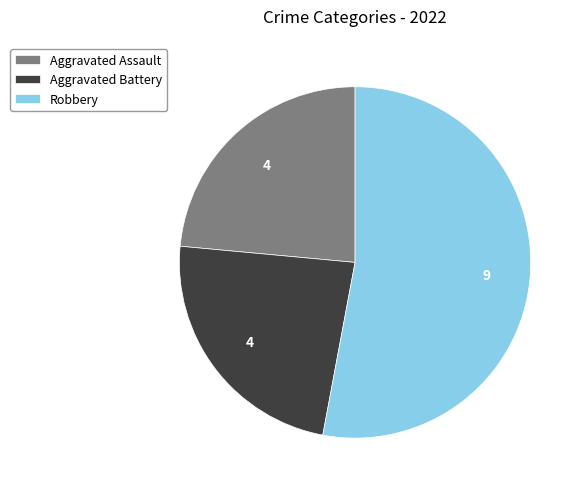

Do Aggravated Assault and Robbery together represent more than half of the pie?

Yes